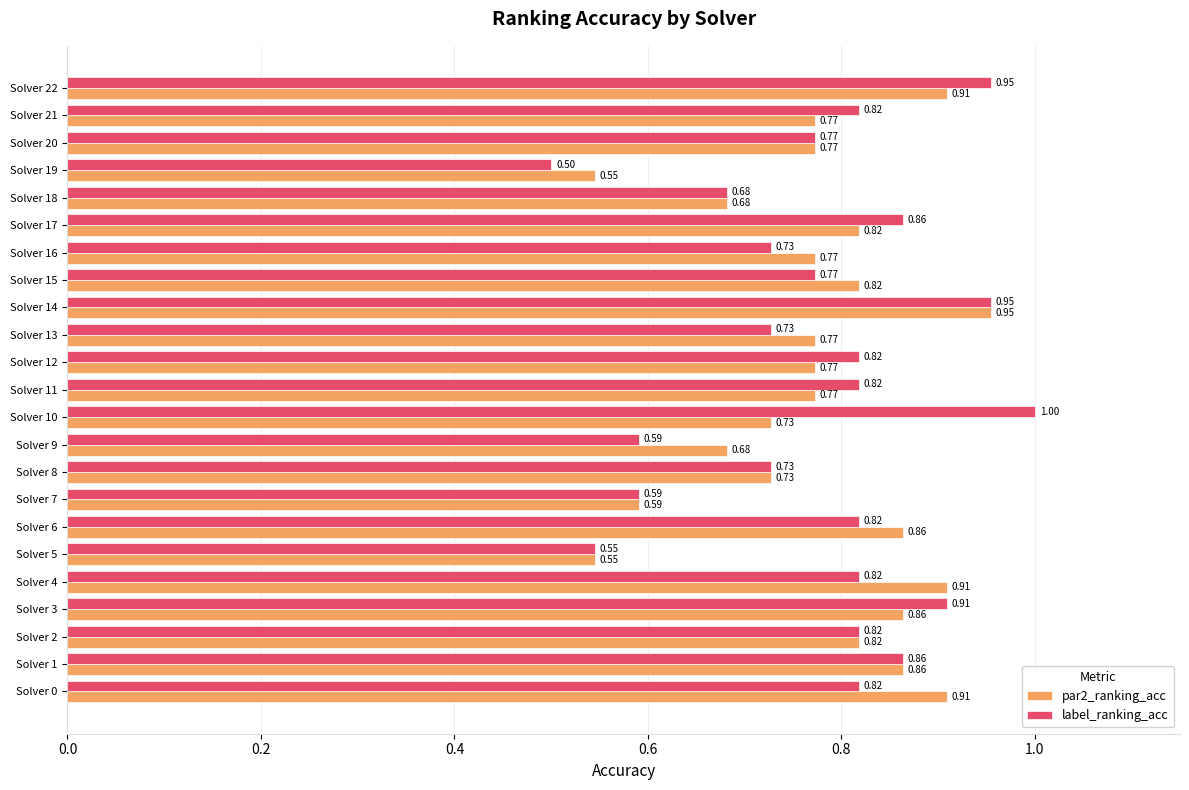

Which series has the widest spread of values?

label_ranking_acc